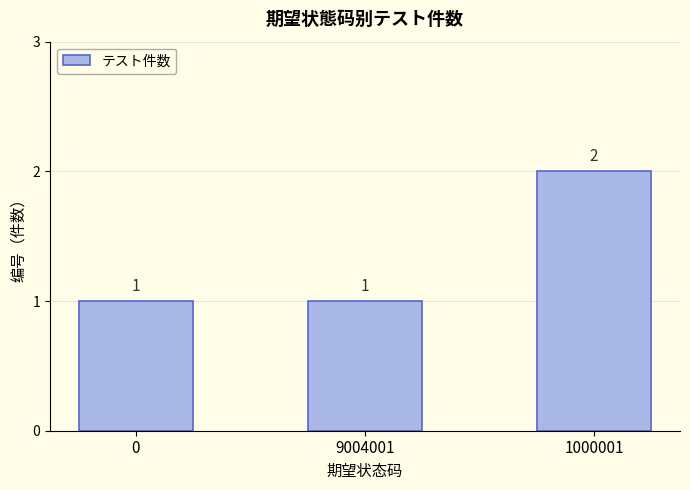

Which has a higher value, 0 or 1000001?

1000001